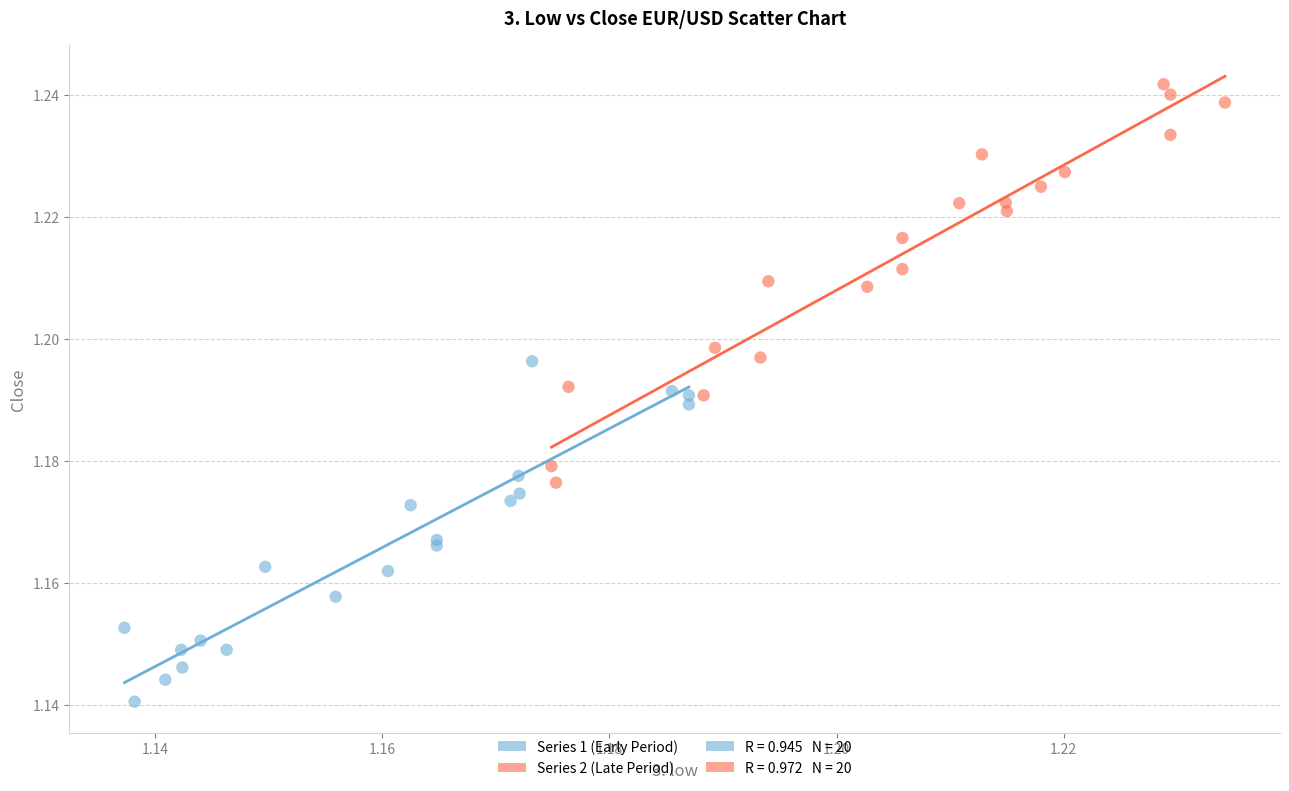

Which series has the largest Y range (max minus min)?

Series 2 (Late Period)